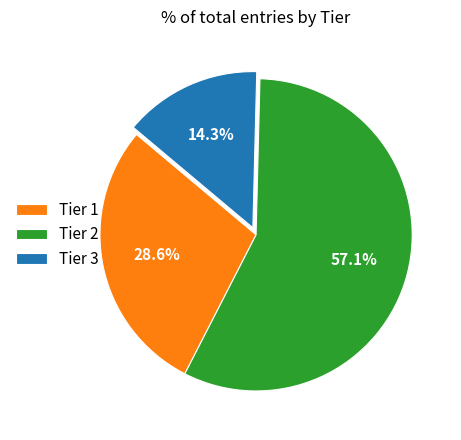

True or false: Tier 2 accounts for 52% of the total.

False